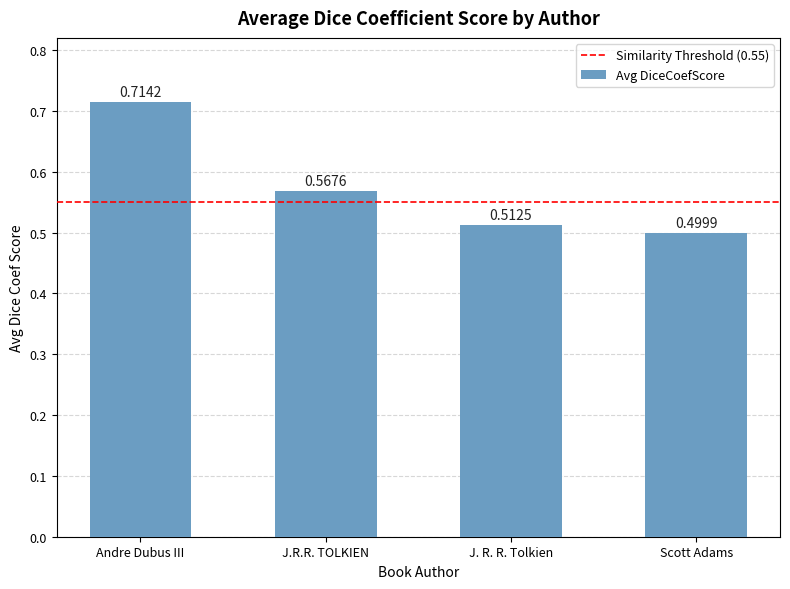

At which label is the value closest to 0?

Scott Adams